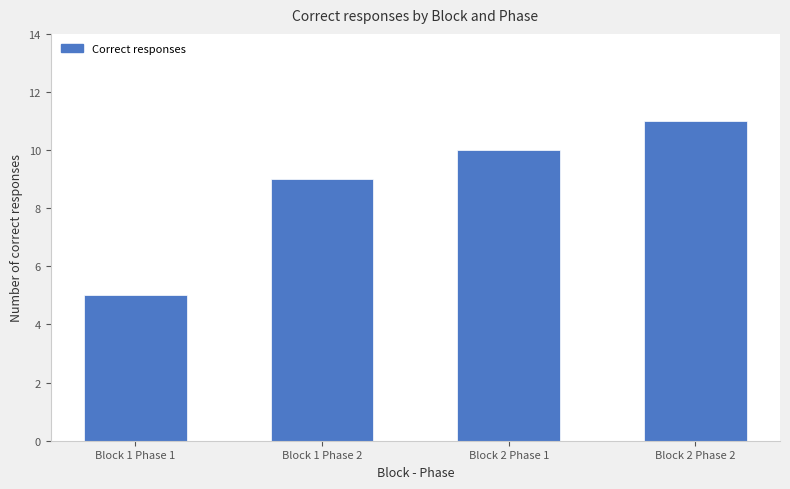

List the labels in order of value, largest first.

Block 2 Phase 2, Block 2 Phase 1, Block 1 Phase 2, Block 1 Phase 1